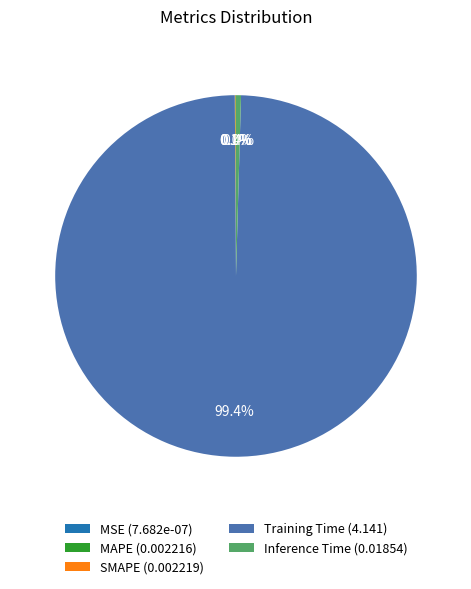

Between Training Time (4.141) and Inference Time (0.01854), which is larger?

Training Time (4.141)